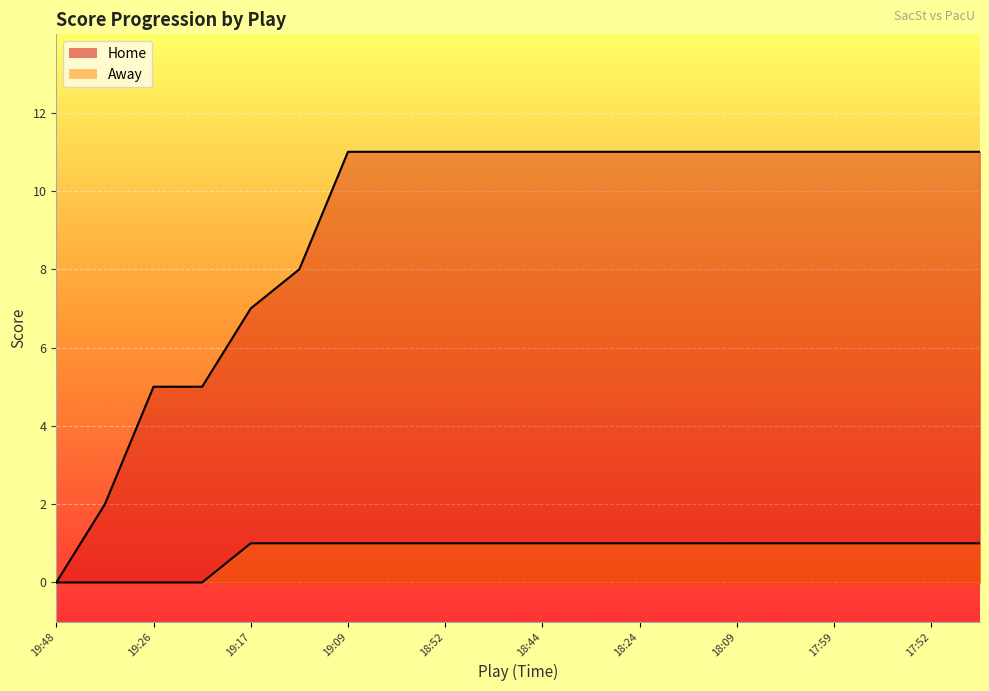

Which series changed the most between 18:20 and 17:46?

Home